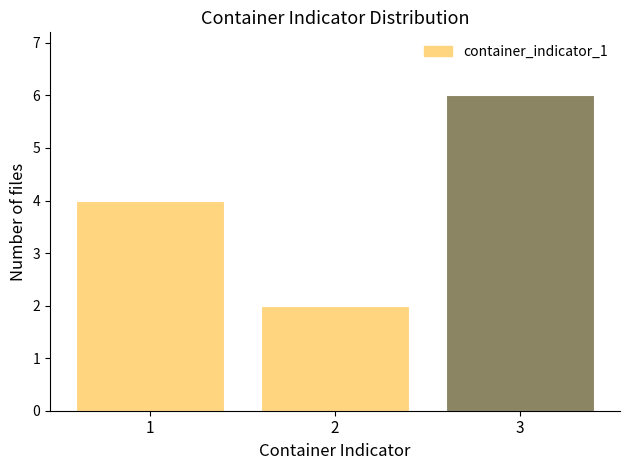

Reading left to right, what are all the values shown in this chart?

4	2	6